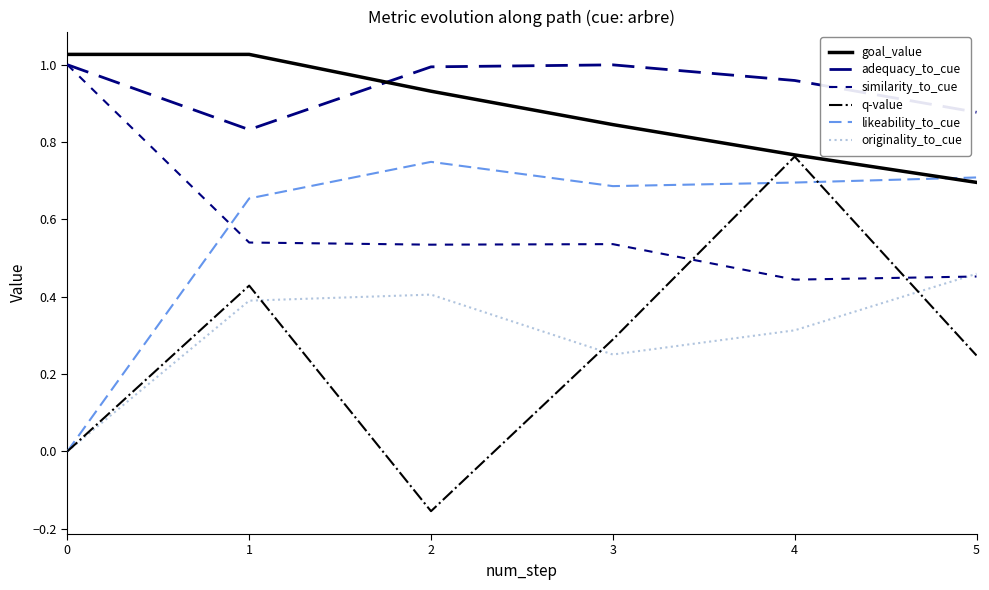

Where do goal_value and likeability_to_cue first cross each other?

4 and 5